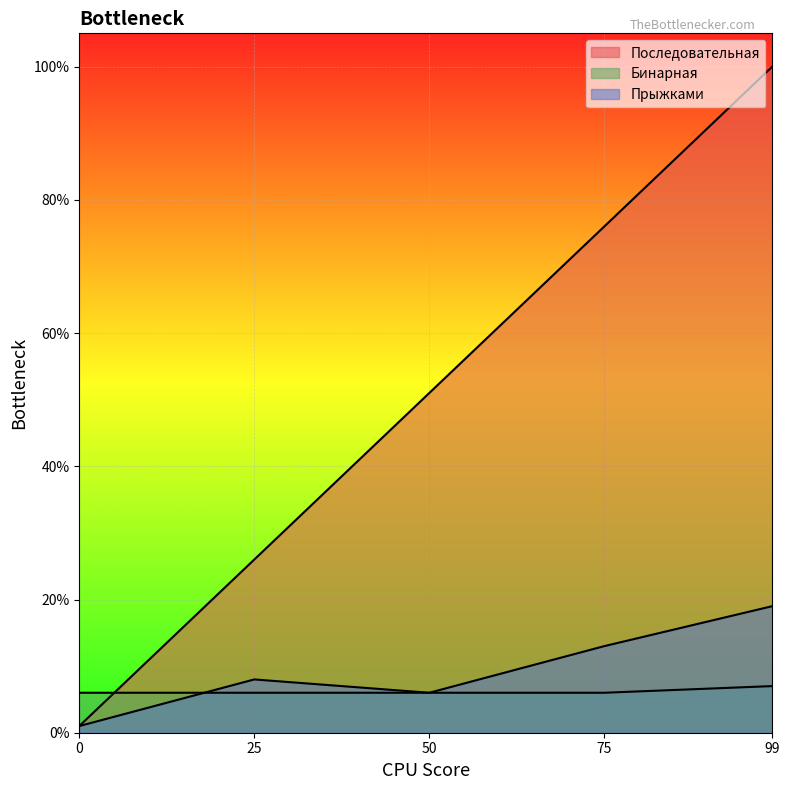

Reading left to right, extract all data points from this chart.

Последовательная: 1	26	51	76	100
Бинарная: 6	6	6	6	7
Прыжками: 1	8	6	13	19